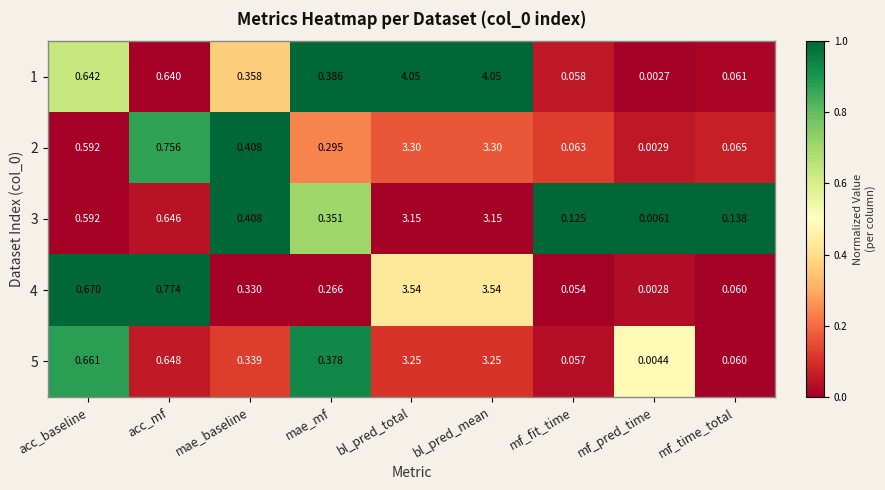

At which label is 3 closest to 1?

acc_mf